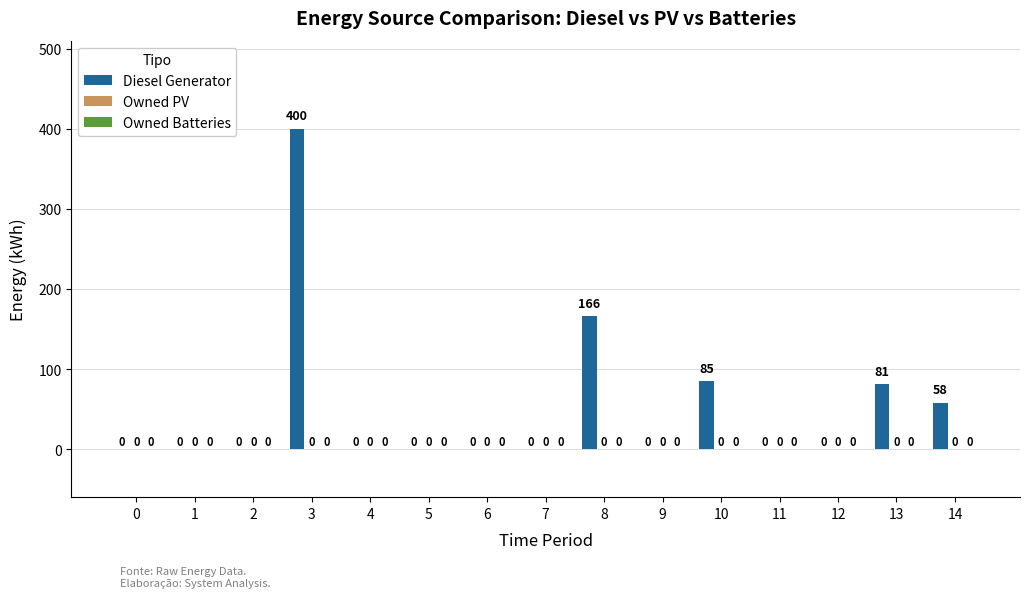

What is the maximum value shown in the chart?

400